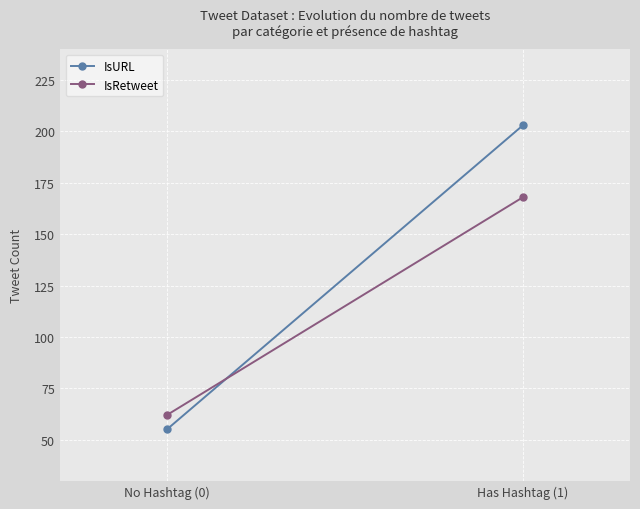

Reading right to left, list all the values displayed in this chart.

IsURL: Has Hashtag (1)=203	No Hashtag (0)=55
IsRetweet: Has Hashtag (1)=168	No Hashtag (0)=62